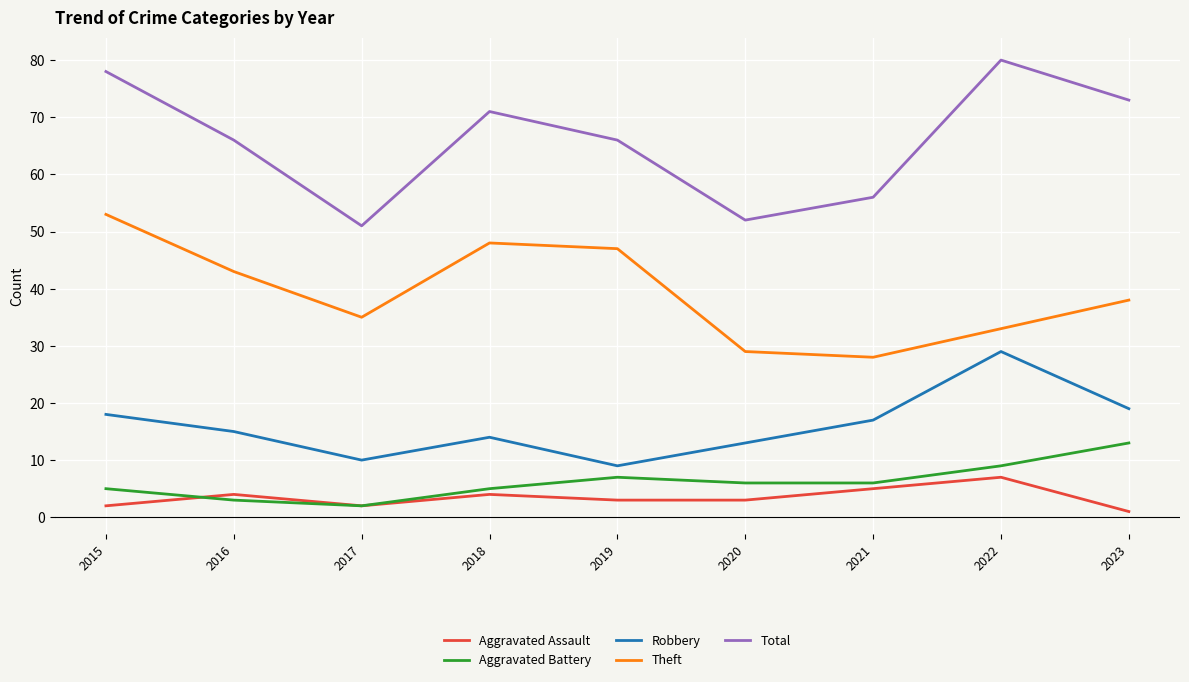

At which category does the chart reach its minimum across all series?

2023